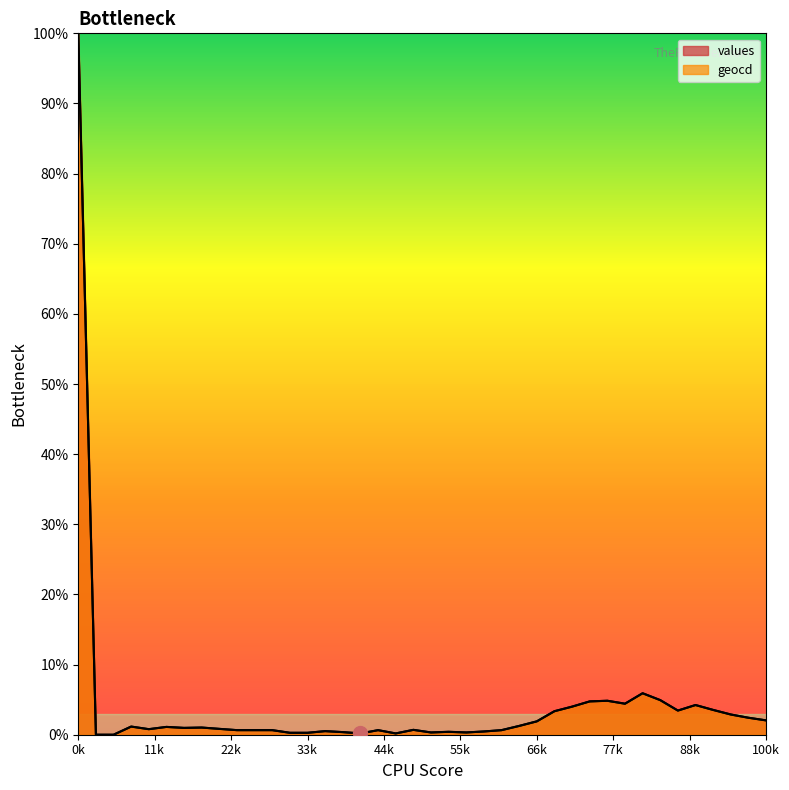

At 31, list the series in order from smallest to largest.

values, geocd